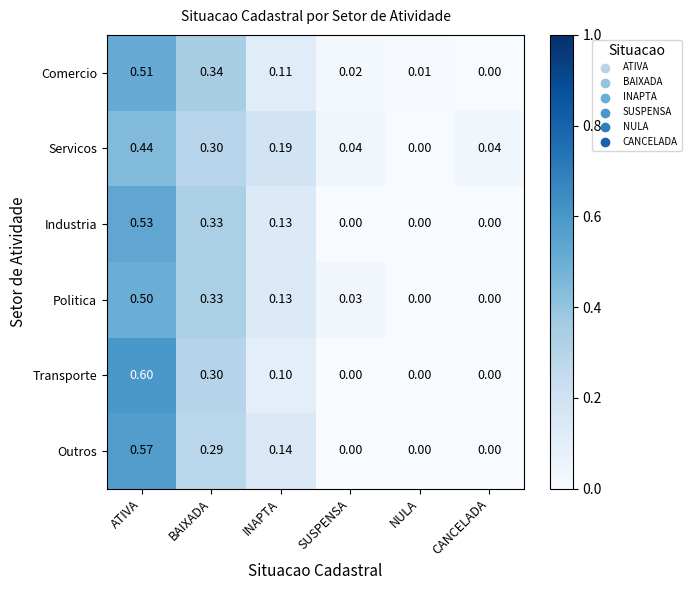

Which category has the highest value in the Politica series?

ATIVA